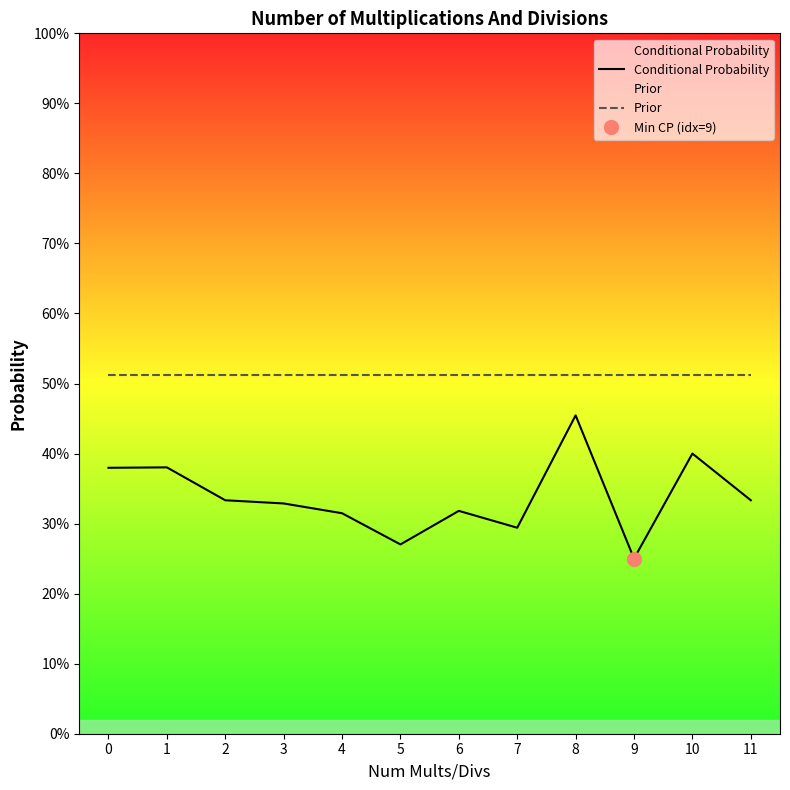

At how many categories does at least one series exceed 0?

12